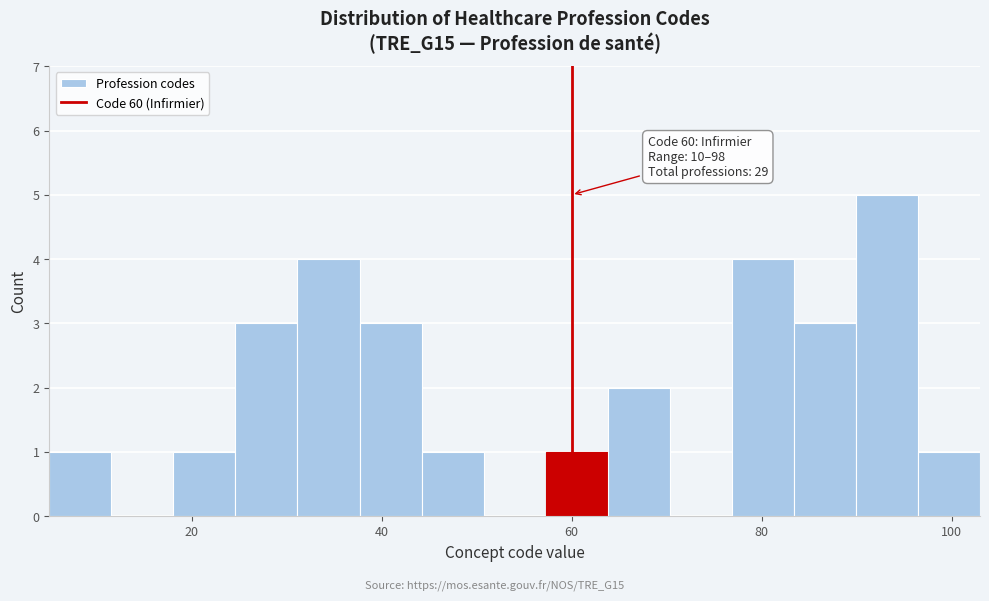

Read against the x-axis, roughly where is the centre of the tallest bar?

94